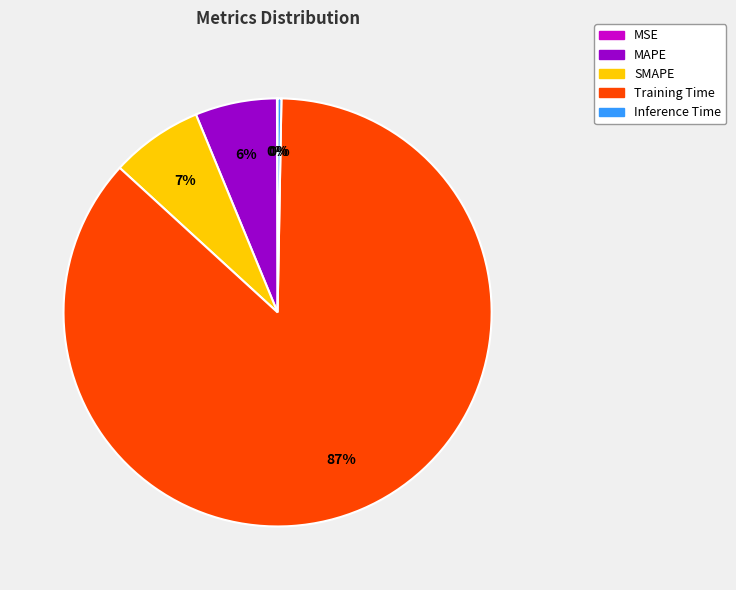

Is there any slice that represents more than half of the pie?

Yes